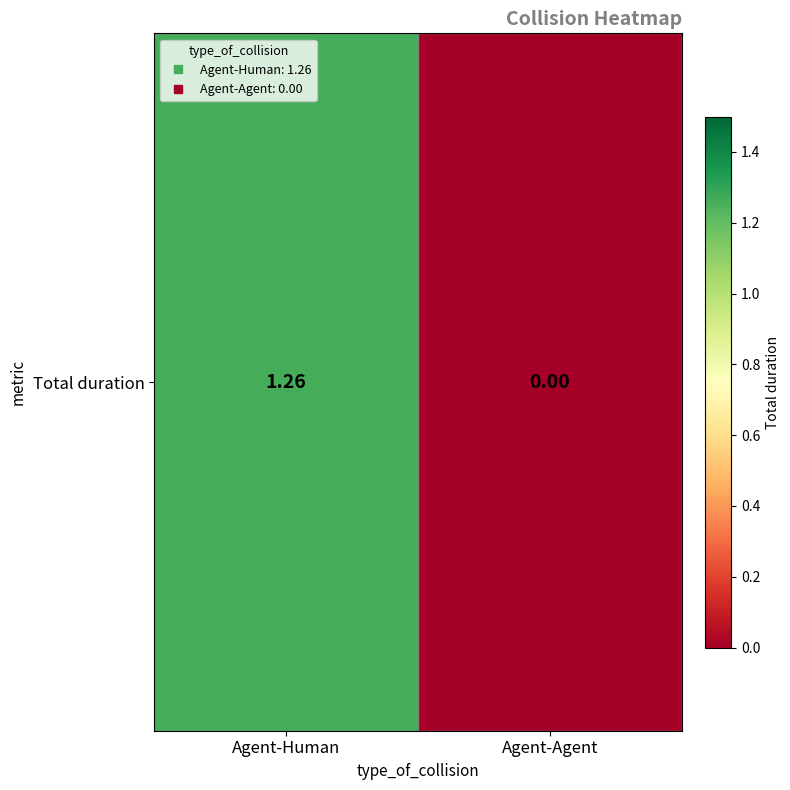

How many values are between 0 and 1?

1